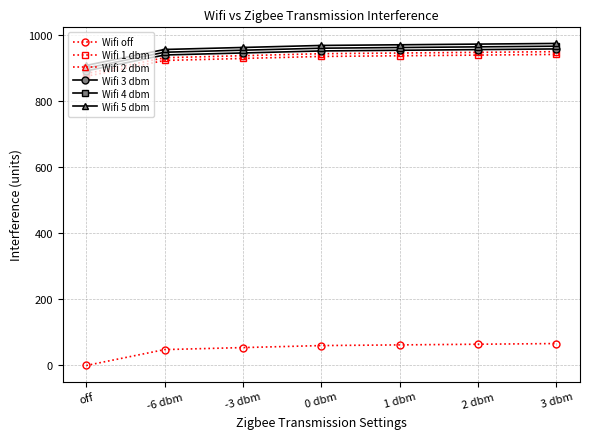

What is the value of the Wifi 5 dbm point at the 4th from the left?

969.3